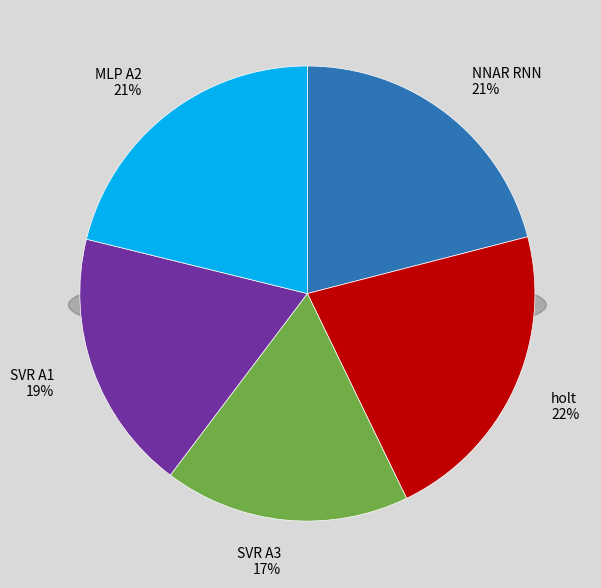

How many slices are in this pie chart?

5